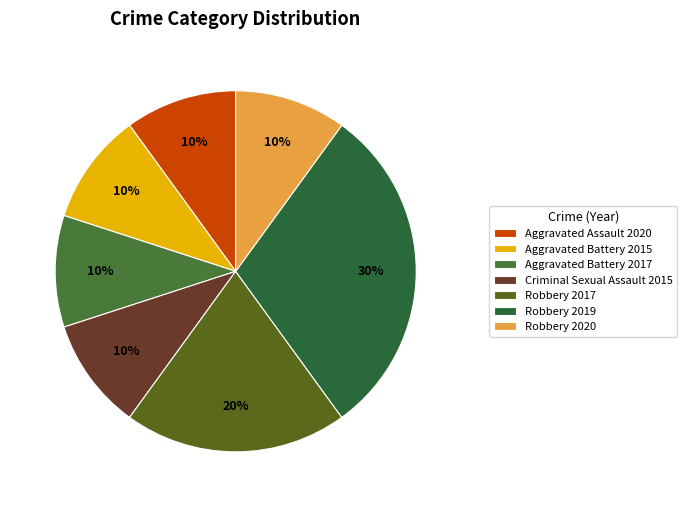

To the nearest percent, what is the difference between the largest and smallest slice percentages?

20%